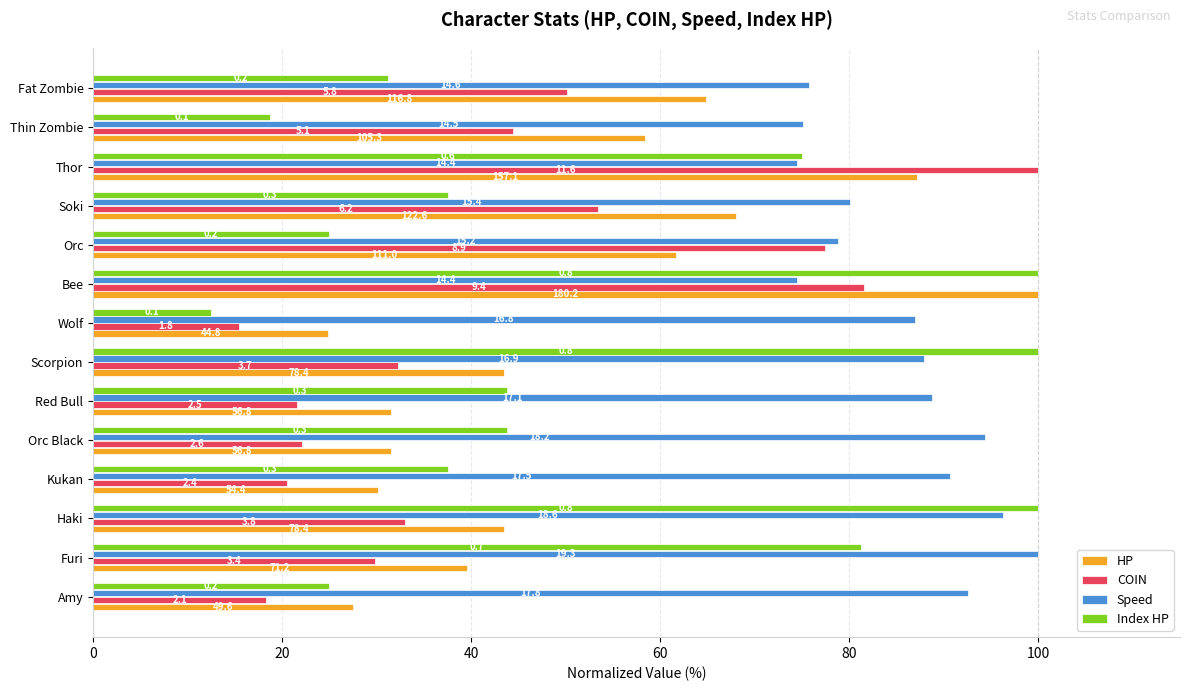

What is the difference between the maximum and second lowest values in the Speed series?

25.5